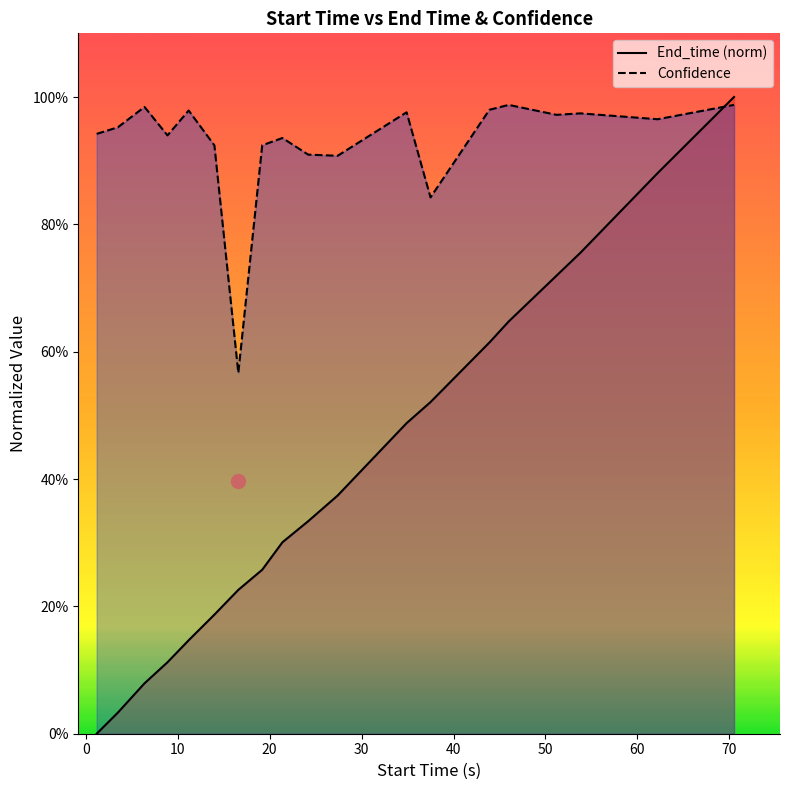

What is the sum of all End_time (norm) values?

7.7